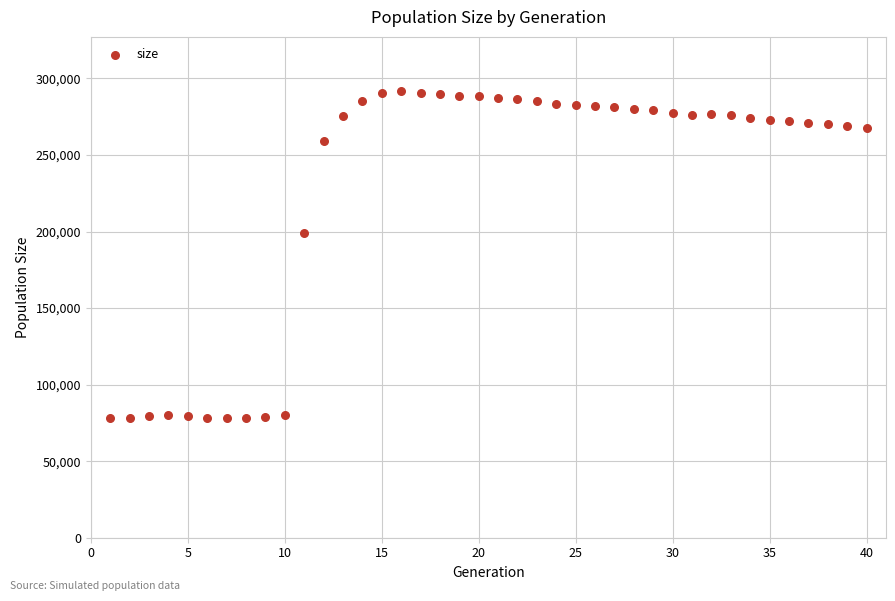

What Y value in the scatter plot is closest to 184992?

199282